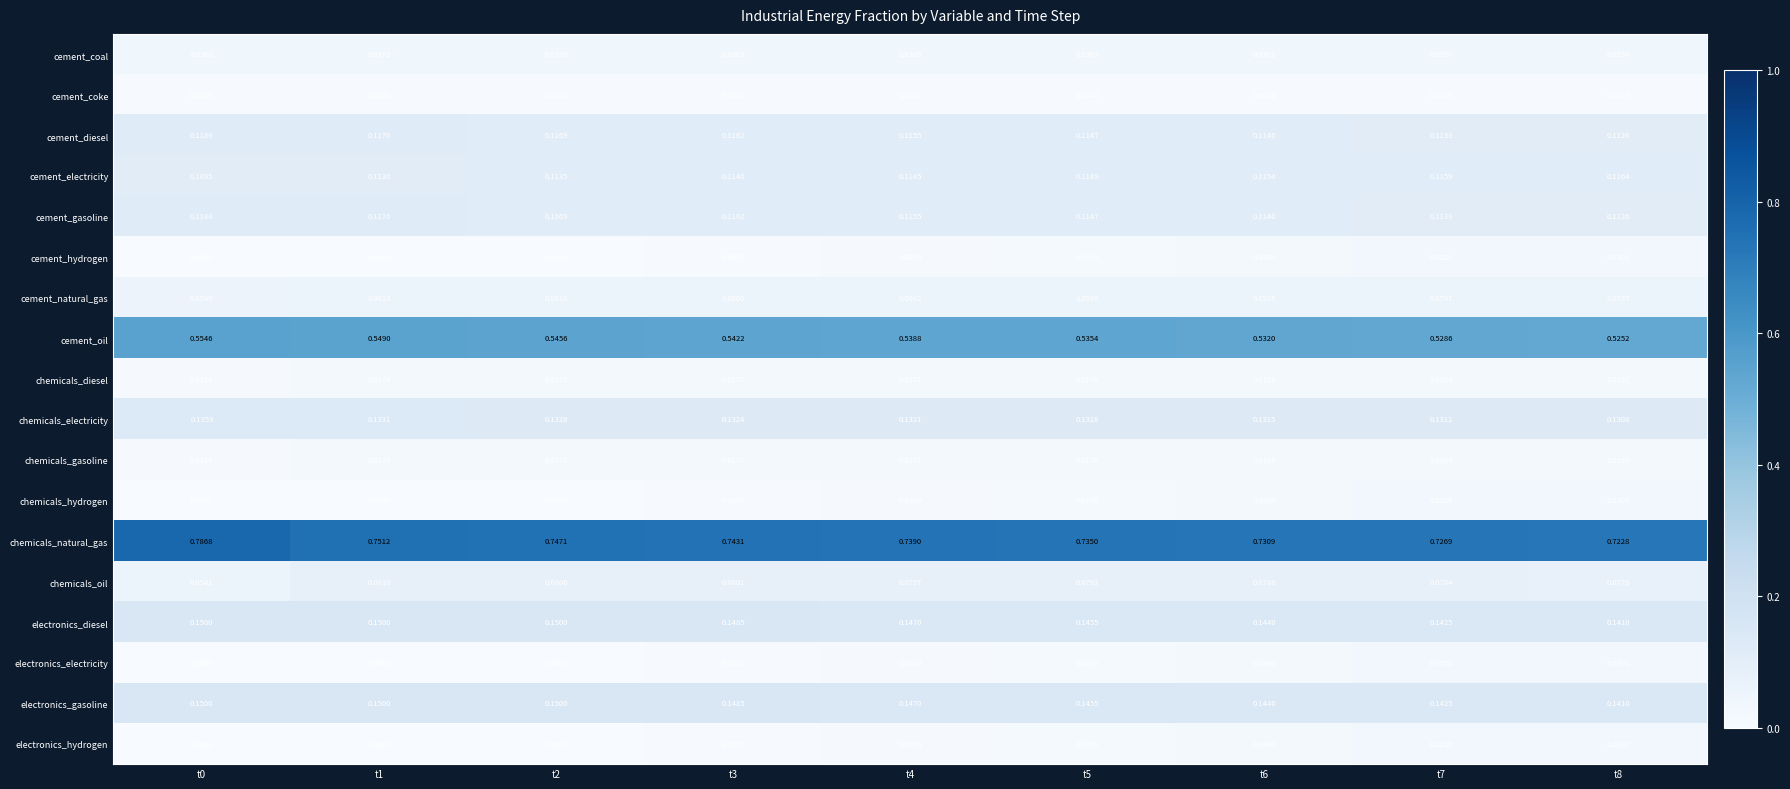

Which series has the largest range (max minus min)?

chemicals_natural_gas